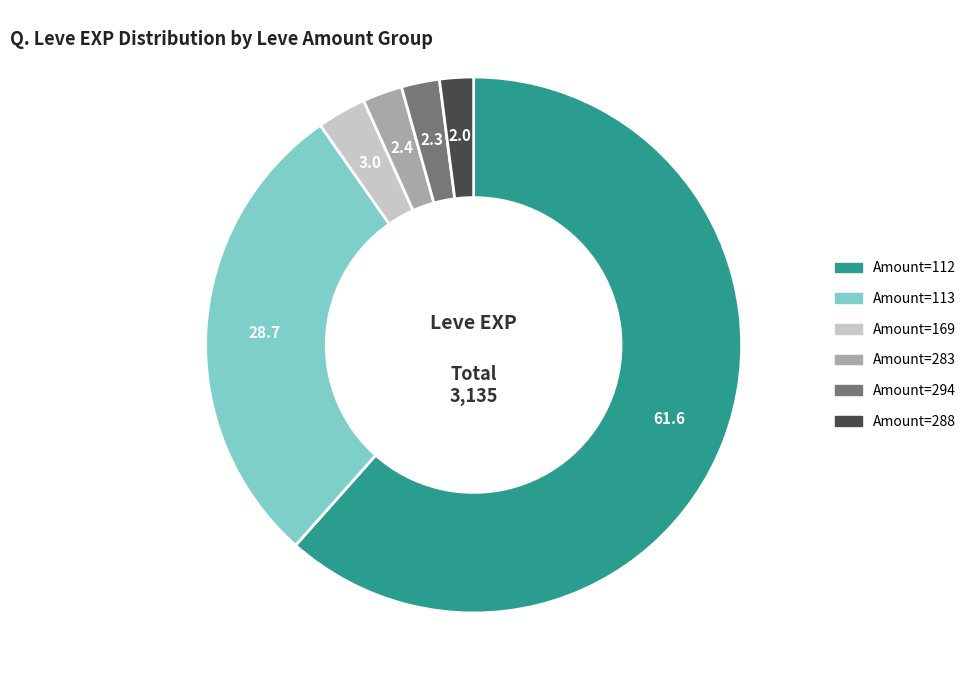

Does any single category account for the majority?

Yes